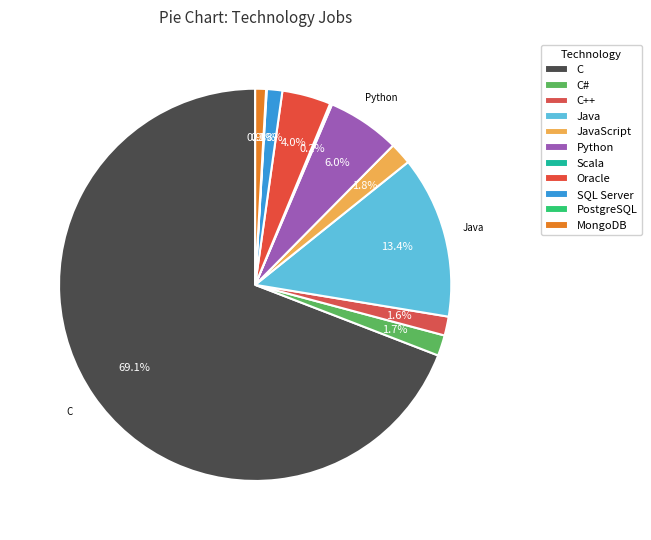

True or false: C# accounts for 2% of the total.

True